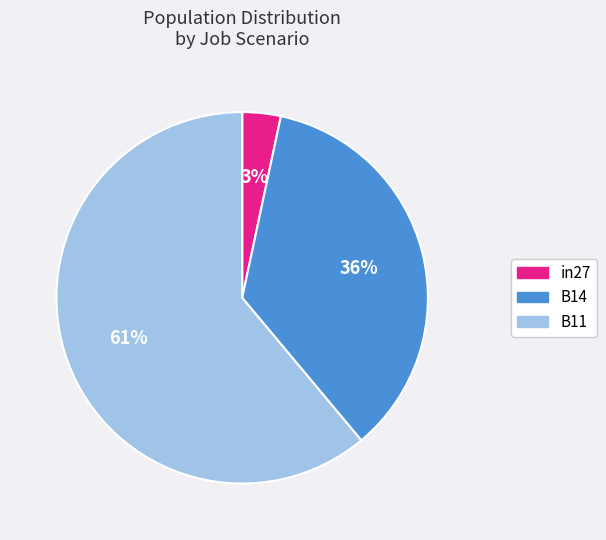

How many segments does this pie chart have?

3